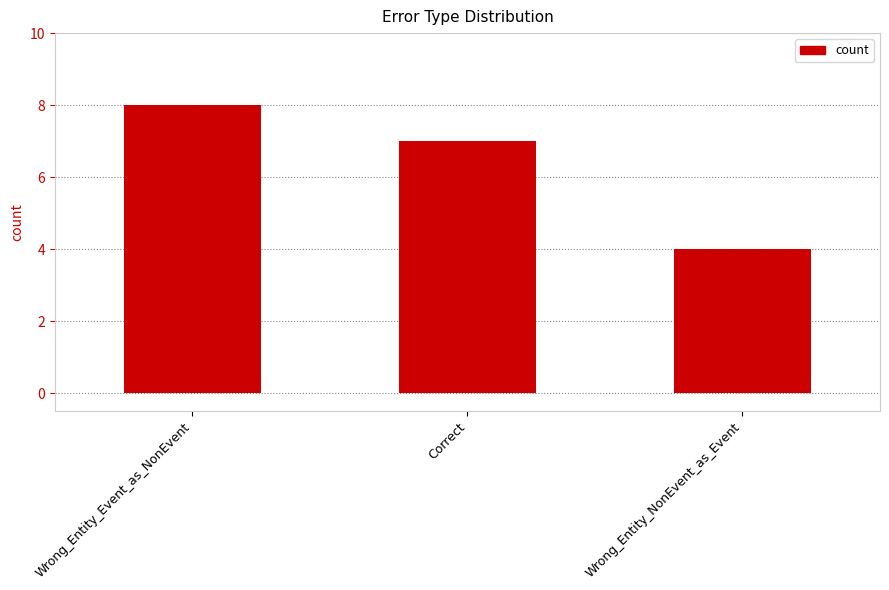

Rank the categories by value from lowest to highest.

Wrong_Entity_NonEvent_as_Event, Correct, Wrong_Entity_Event_as_NonEvent